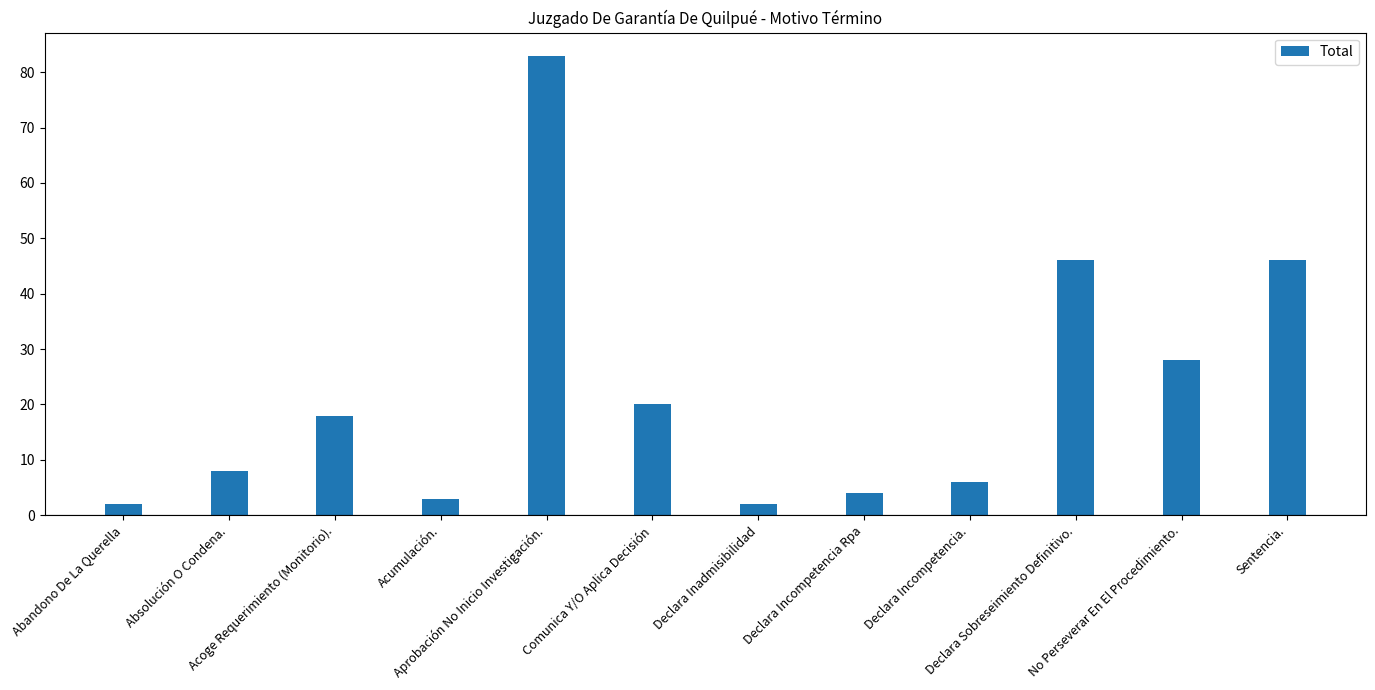

What is the sum of the values at Declara Incompetencia Rpa and Acumulación.?

7